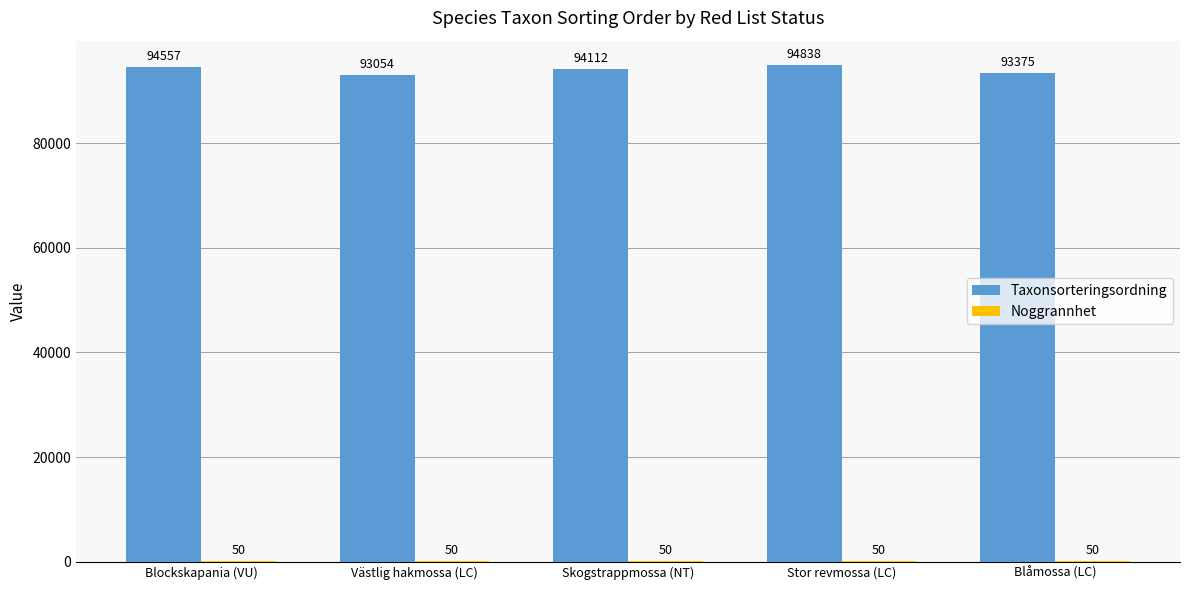

What is the sum of all Taxonsorteringsordning values?

469936